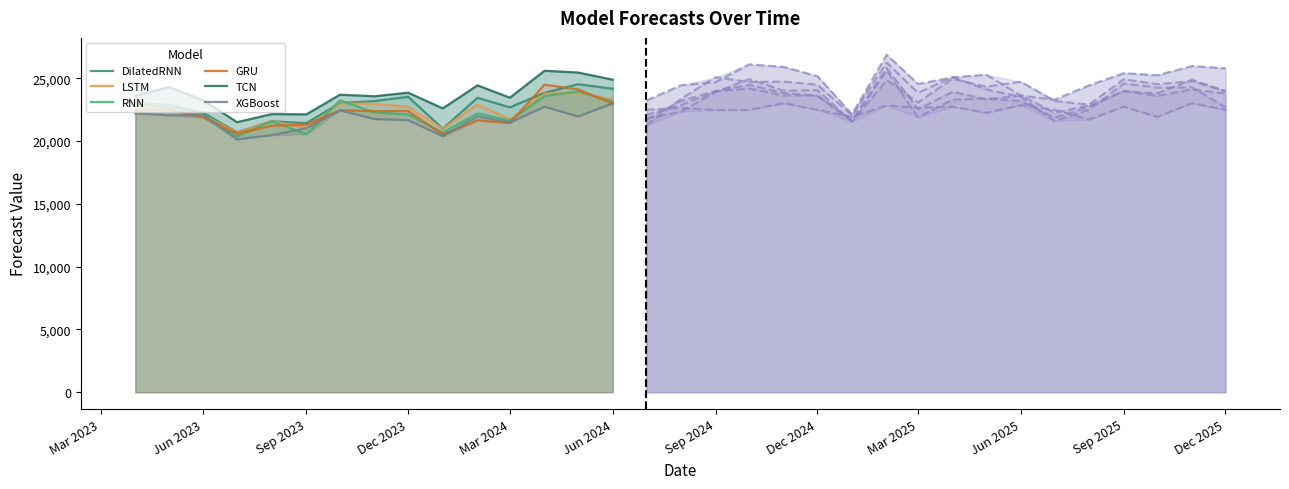

What is the lowest value of the LSTM series?

20665.1